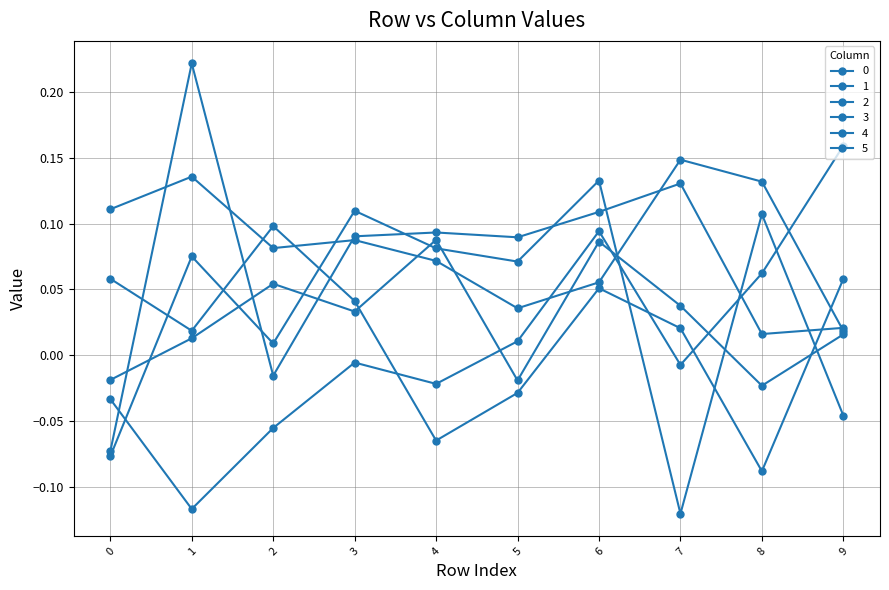

What is the value of the 3 point at the 2nd from the left?

-0.1